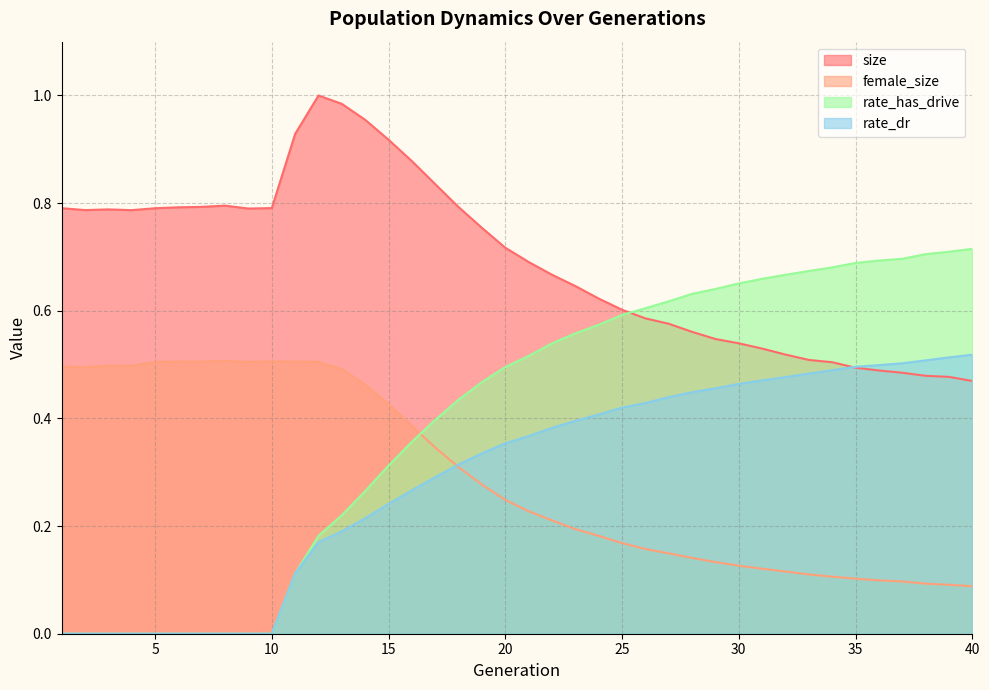

Rank the series at 19 from lowest to highest value.

female_size, rate_dr, rate_has_drive, size